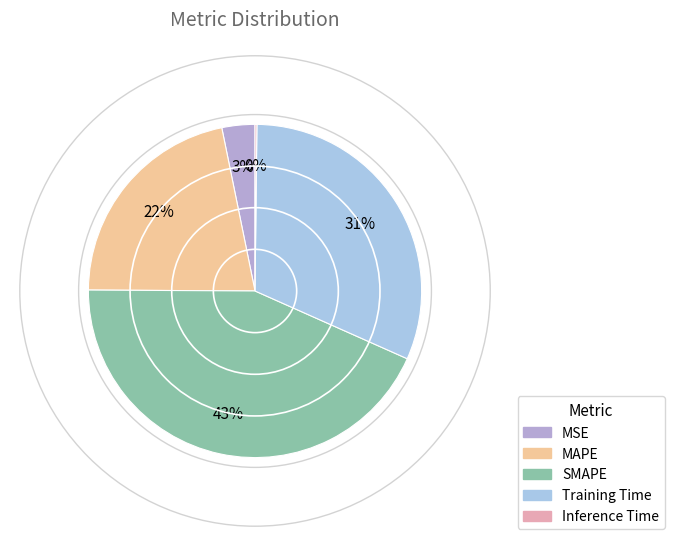

Does Training Time account for over 50% of the chart?

No